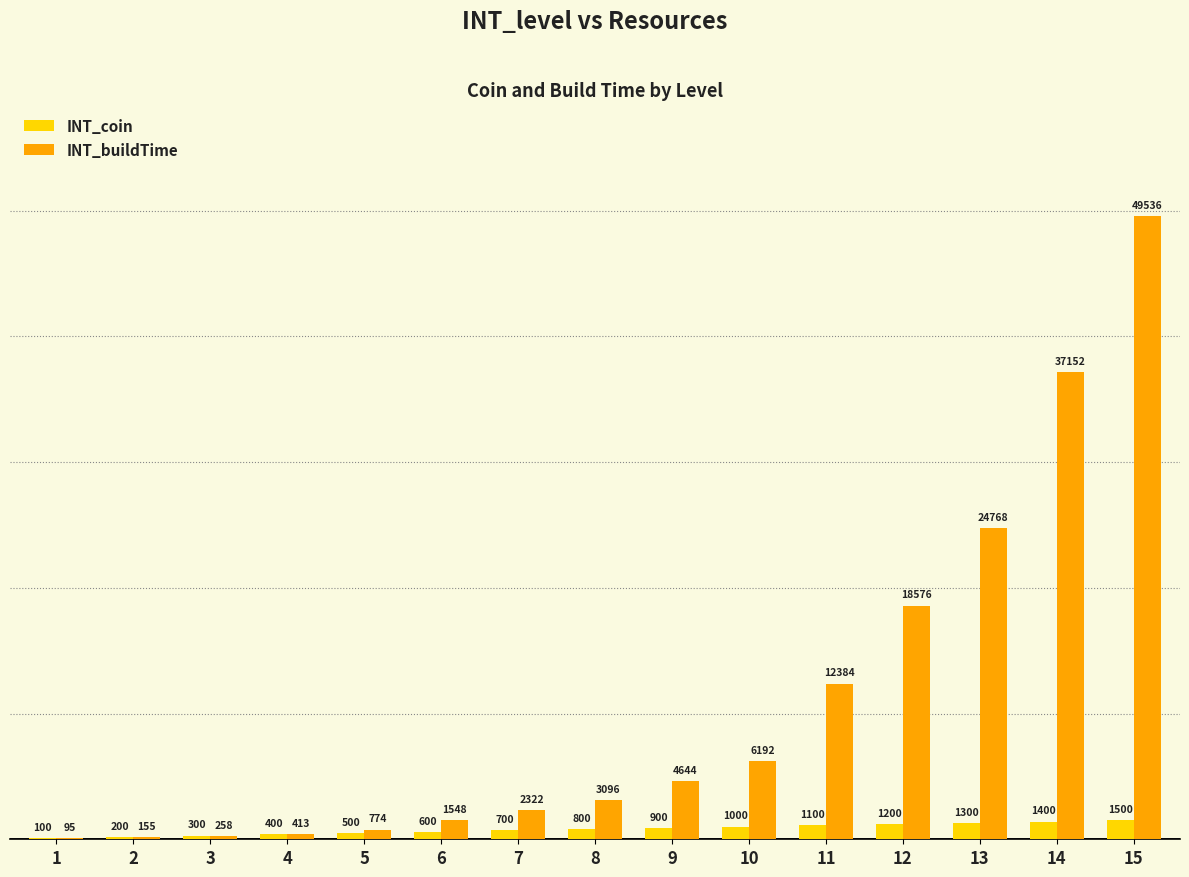

At which category is the sum across all series the highest?

15